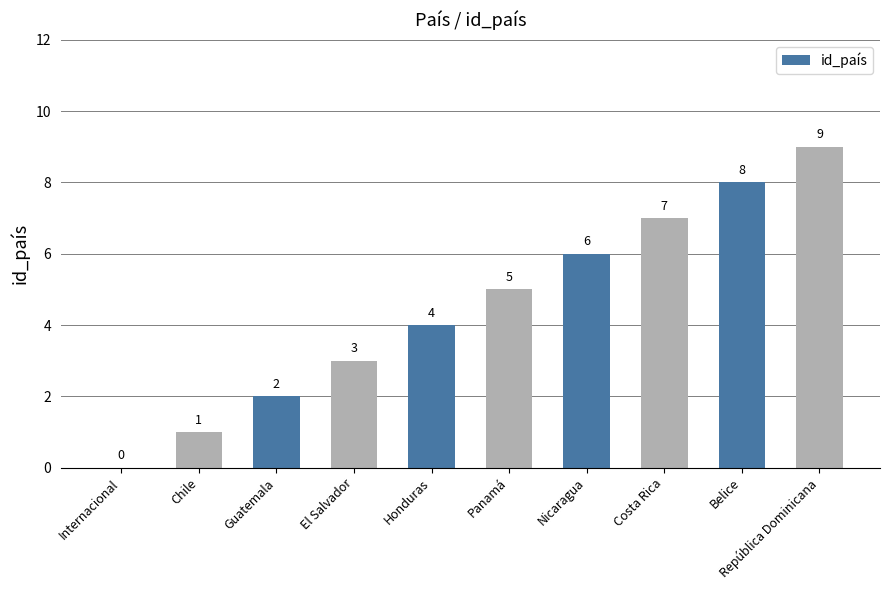

What is the ratio of the value at República Dominicana to the value at Nicaragua?

1.5